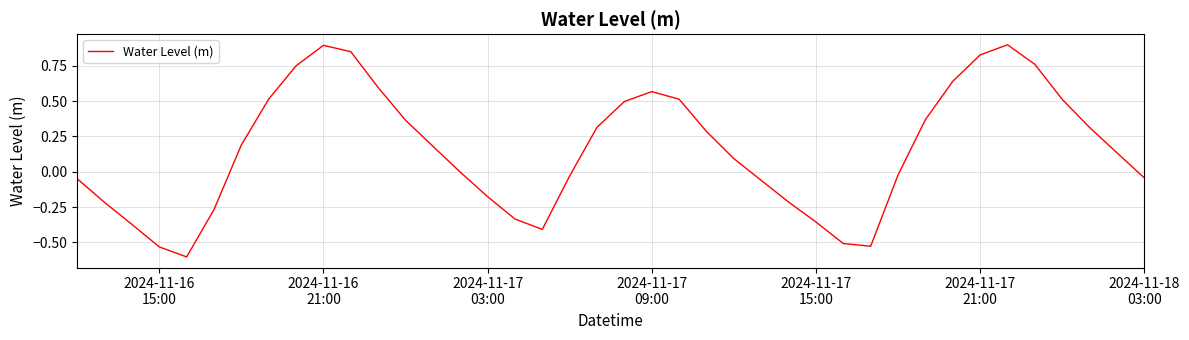

What is the minimum value shown in the chart?

-0.6